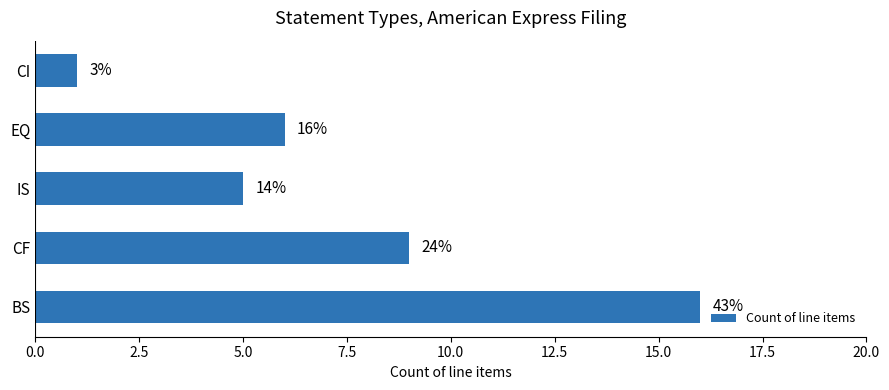

Are the bars horizontal?

Yes